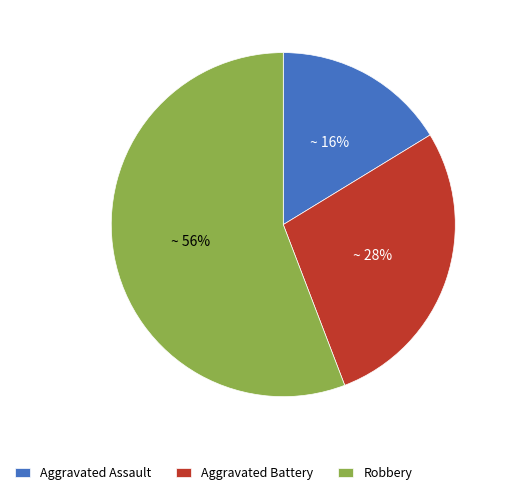

Which slice is the smallest?

Aggravated Assault